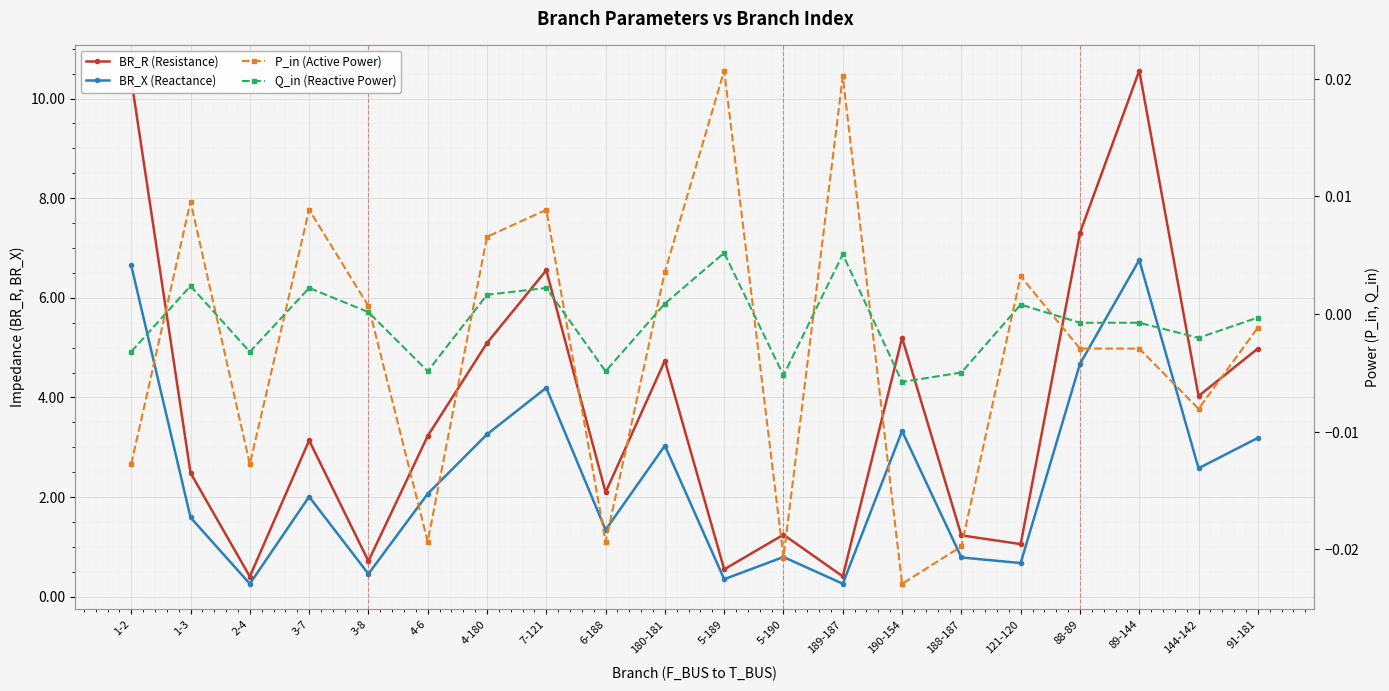

The value of BR_R (Resistance) at 88-89 is 4.8. True or false?

False